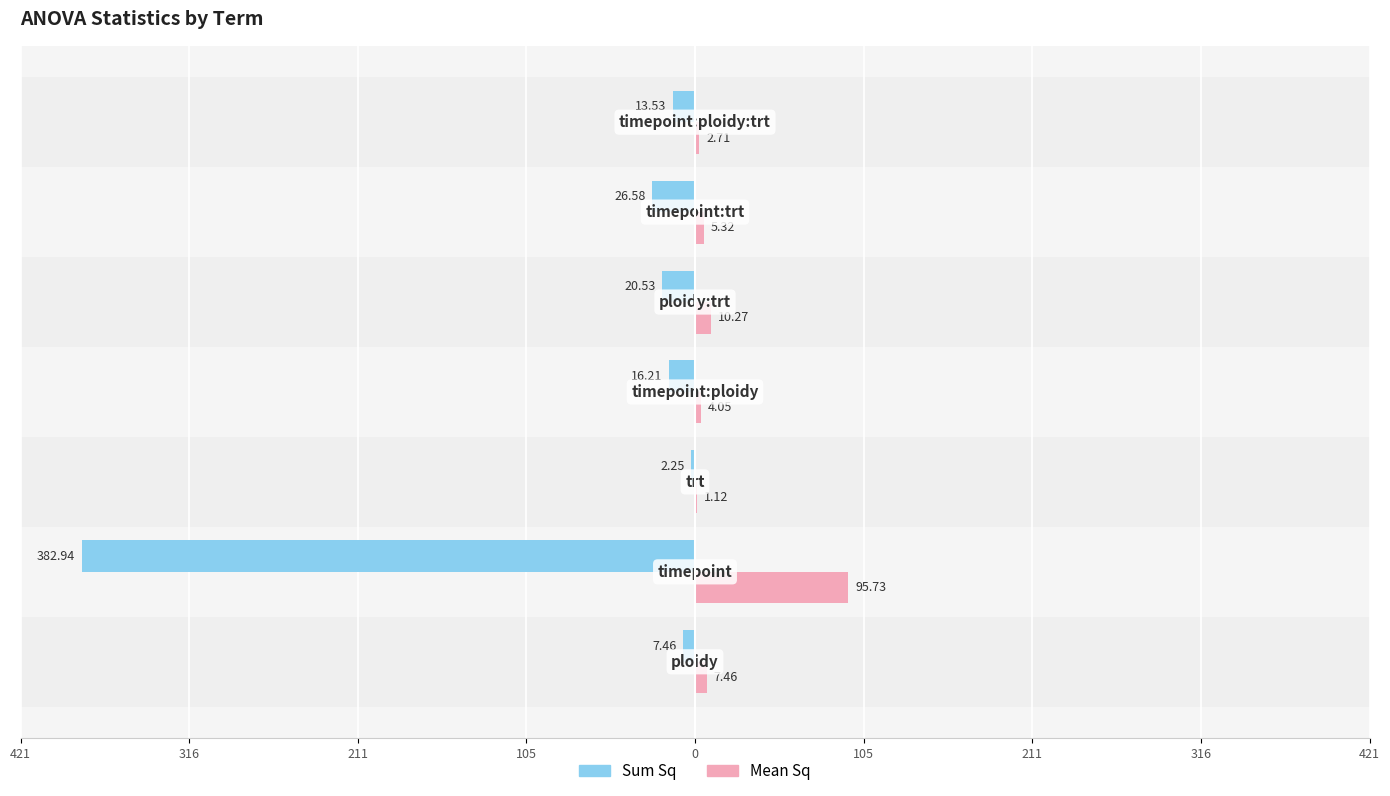

Reading left to right, transcribe all the data shown in this chart.

Sum Sq: -7.5	-382.9	-2.2	-16.2	-20.5	-26.6	-13.5
Mean Sq: 7.5	95.7	1.1	4.1	10.3	5.3	2.7